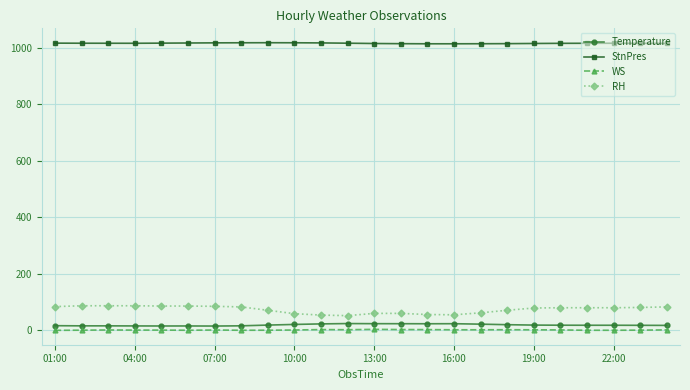

How many distinct data groups are displayed?

4